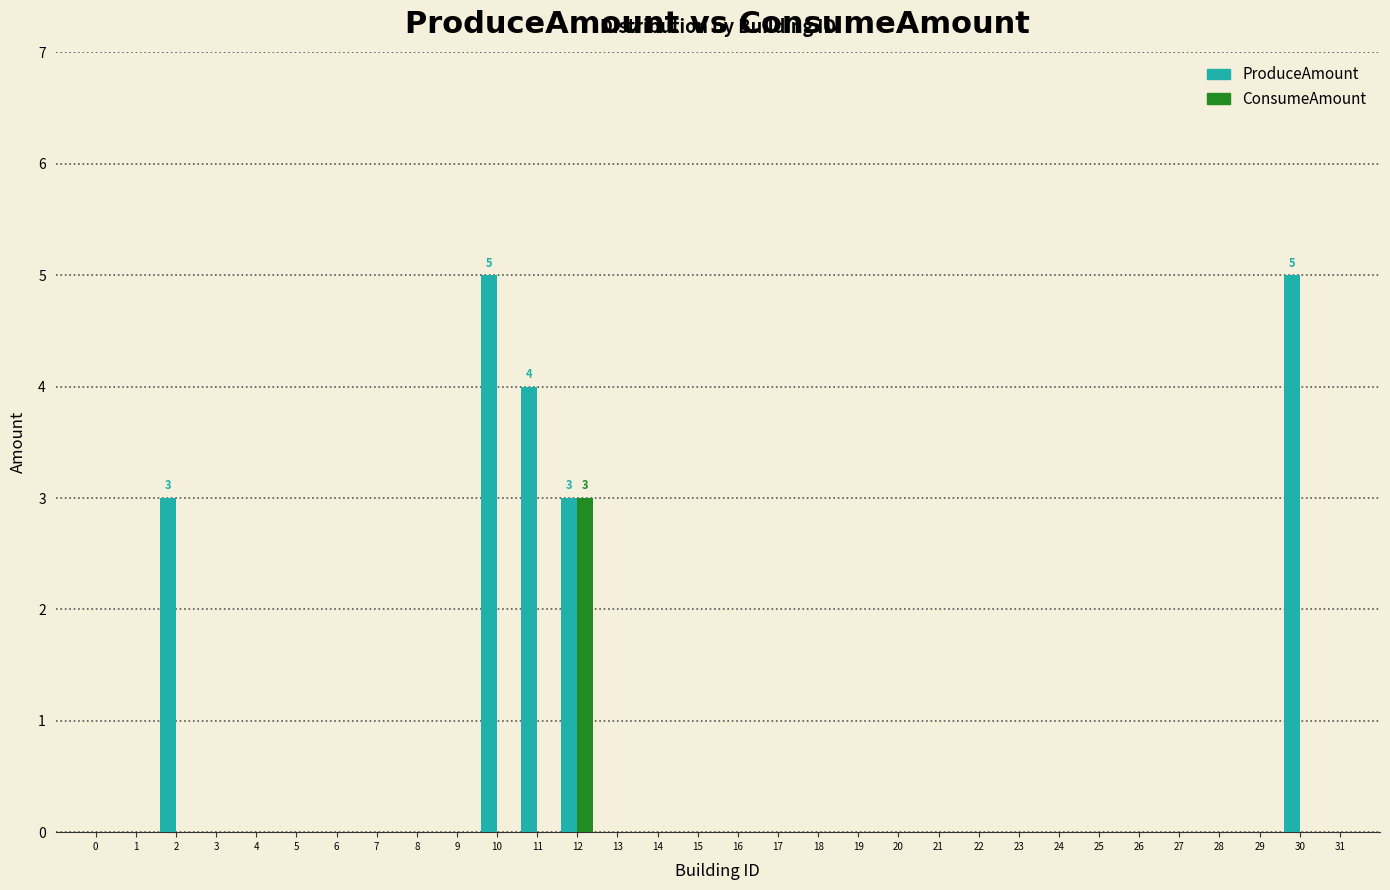

The value of ConsumeAmount at 21 is -1. True or false?

False